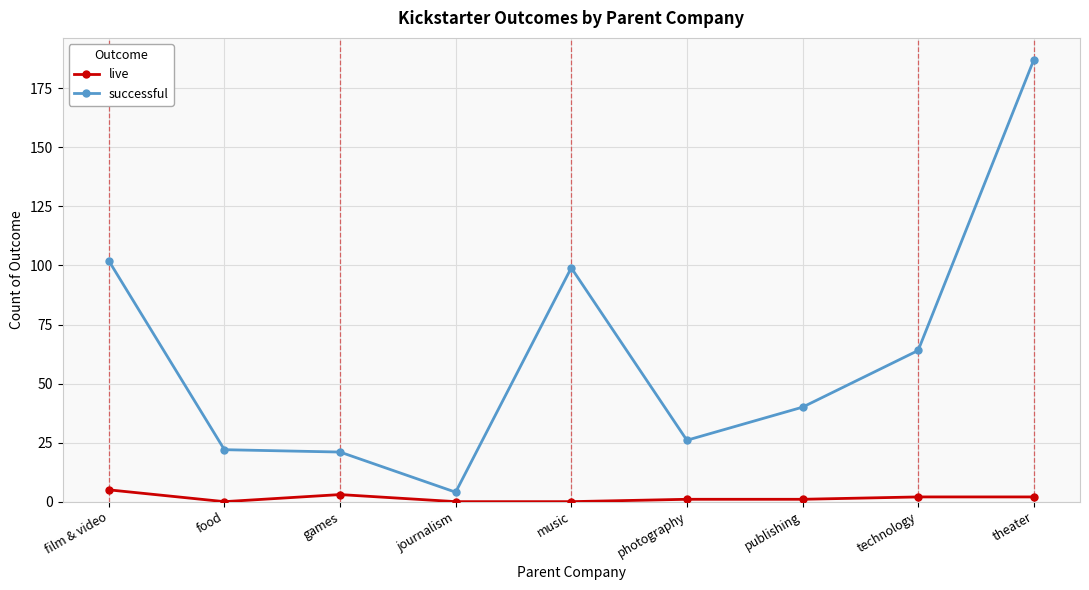

Which series changed the most between games and theater?

successful